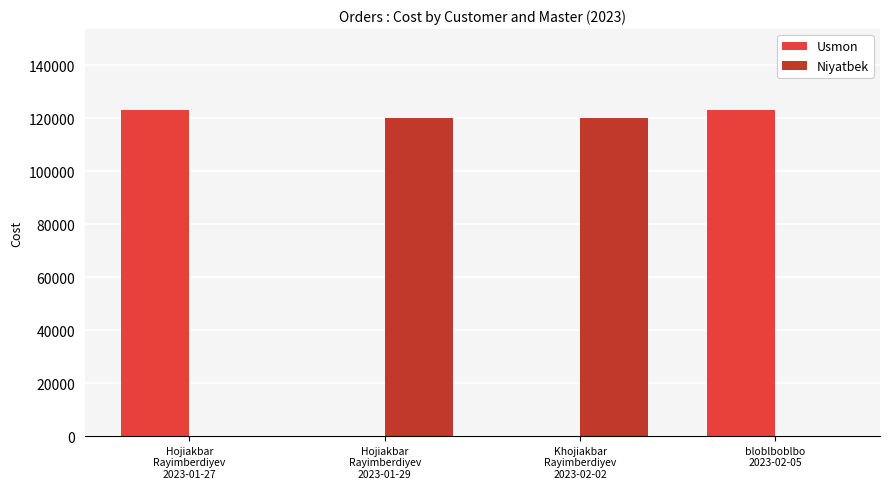

What is the sum of all Usmon values?

246000